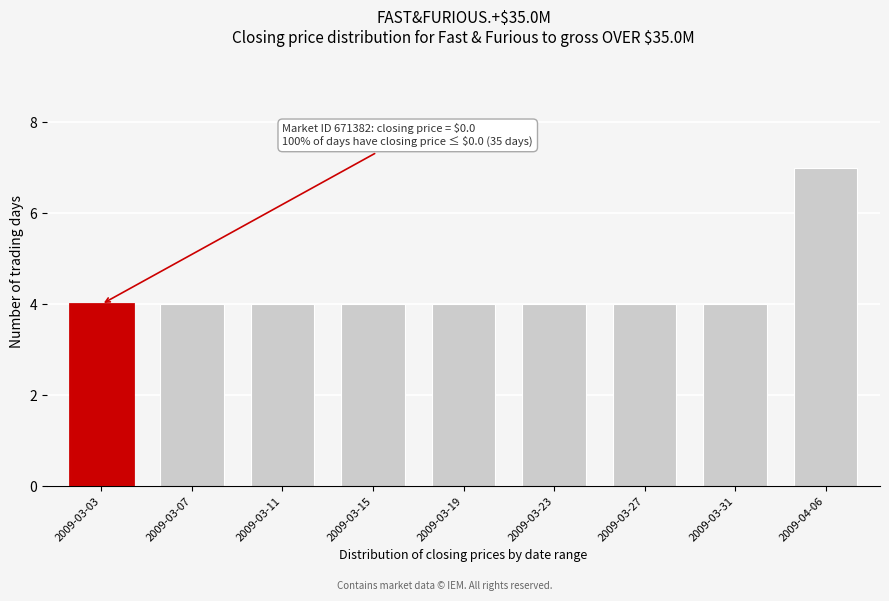

Reading left to right, transcribe all the data shown in this chart.

4	4	4	4	4	4	4	4	7